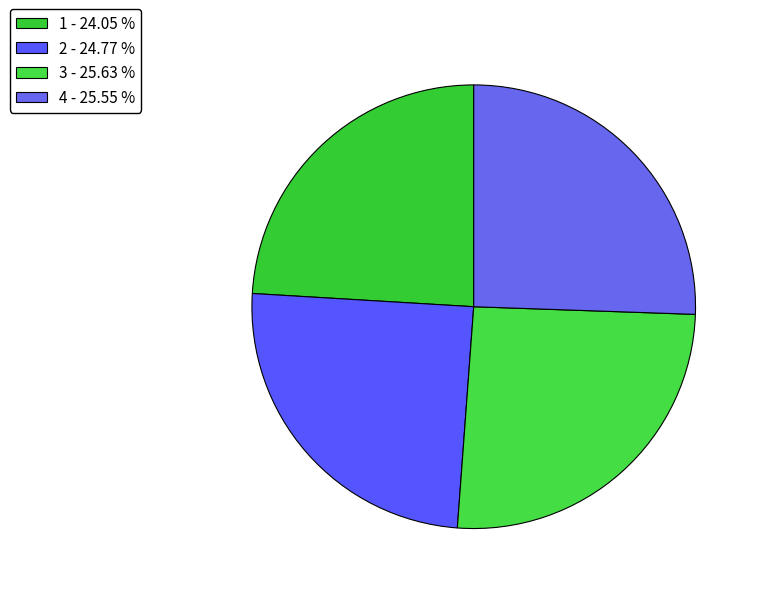

To the nearest percent, what percentage of the pie is 3?

26%